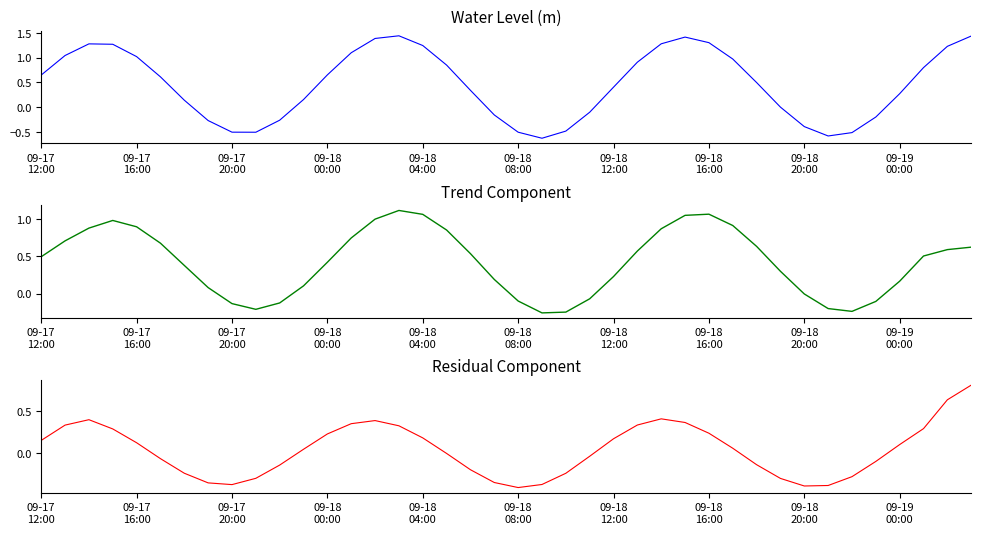

In Trend Component, how many points are lower than both neighbors (excluding endpoints)?

3